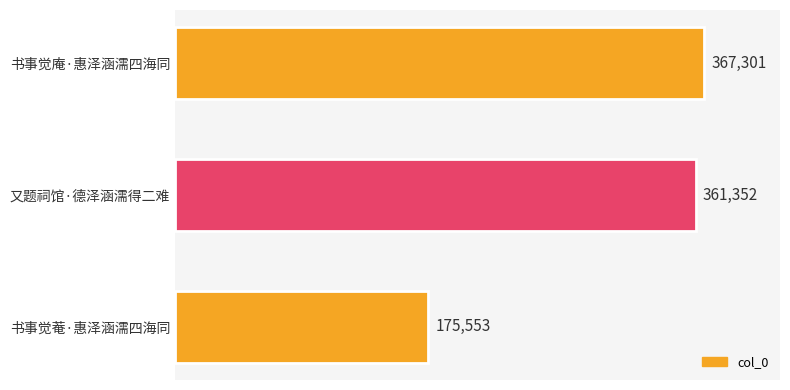

Reading top to bottom, what are all the values shown in this chart?

书事觉庵·惠泽涵濡四海同=367301	又题祠馆·德泽涵濡得二难=361352	书事觉菴·惠泽涵濡四海同=175553